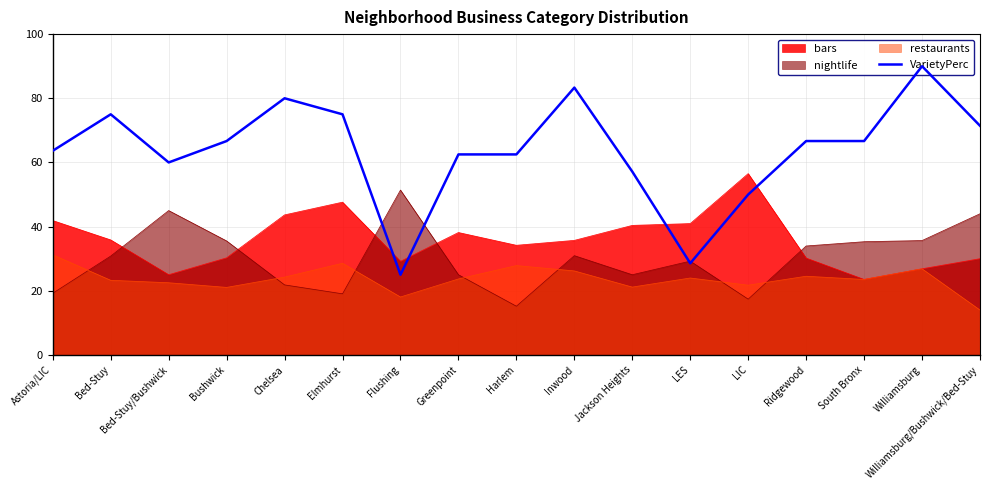

True or false: the data has more than 1 interior local peaks.

True